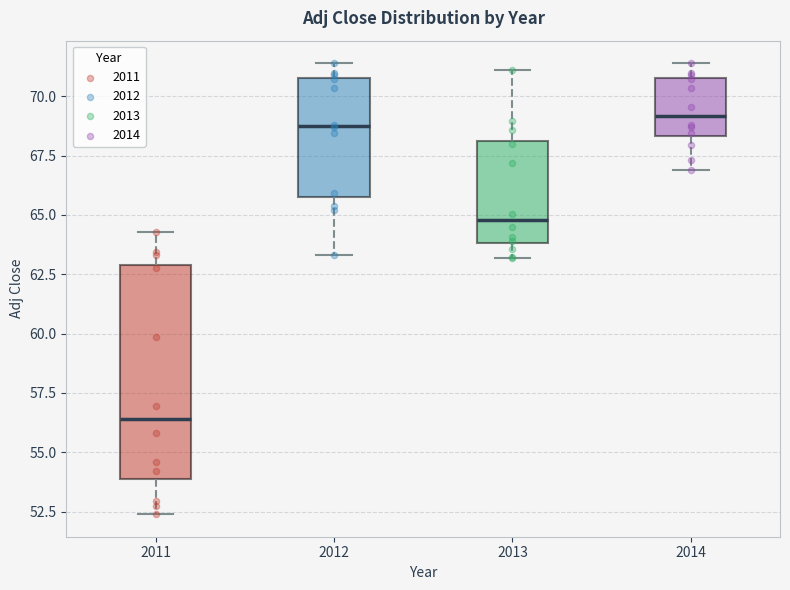

Reading left to right, transcribe this box plot: for each box, give where its median line is, the range the box spans, and where its two whiskers end, as read against the y-axis. The values are not printed on the chart, so give them approximately, as read against the axis.

2011: median 56.5, box 54.0 to 63.0, whiskers 52.5 to 64.5
2012: median 68.5, box 66.0 to 71.0, whiskers 63.5 to 71.5
2013: median 65.0, box 64.0 to 68.0, whiskers 63.0 to 71.0
2014: median 69.0, box 68.5 to 71.0, whiskers 67.0 to 71.5